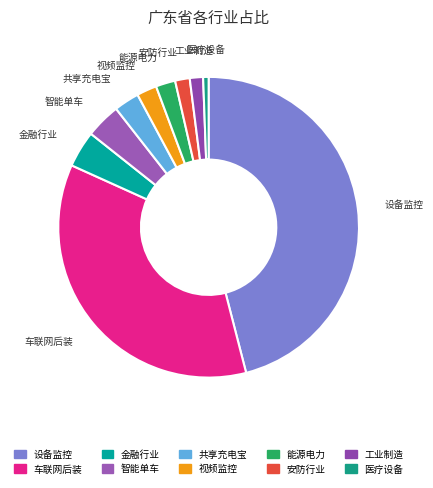

What is the largest slice in the pie chart?

设备监控